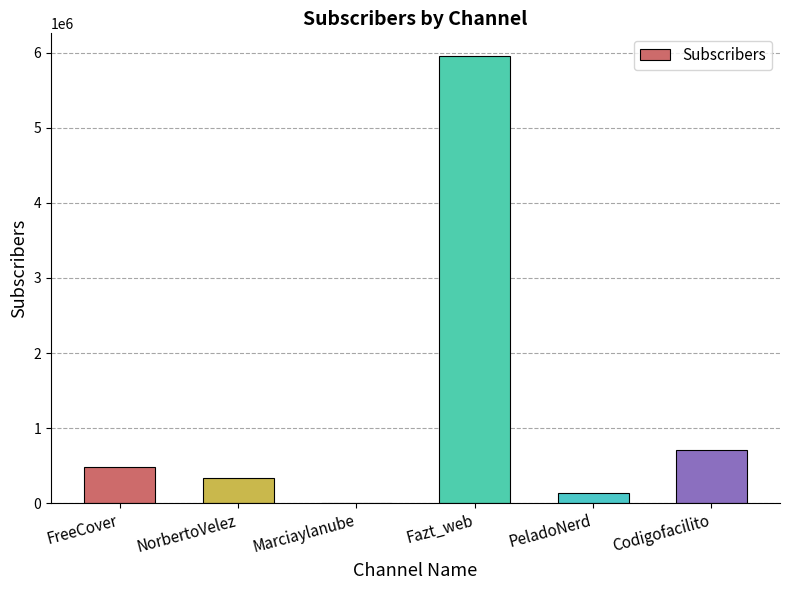

How many distinct data groups are displayed?

1